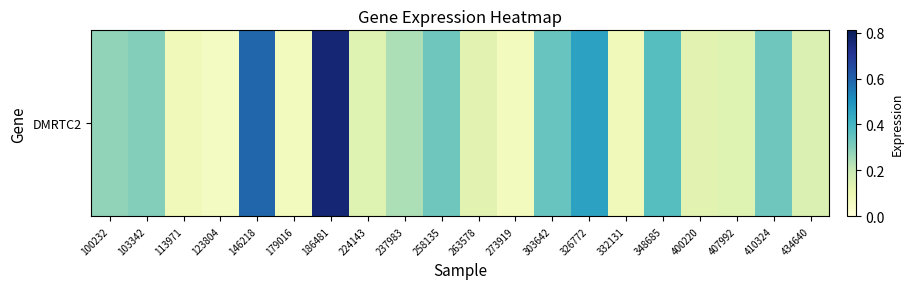

At which label is the value closest to 0?

123804